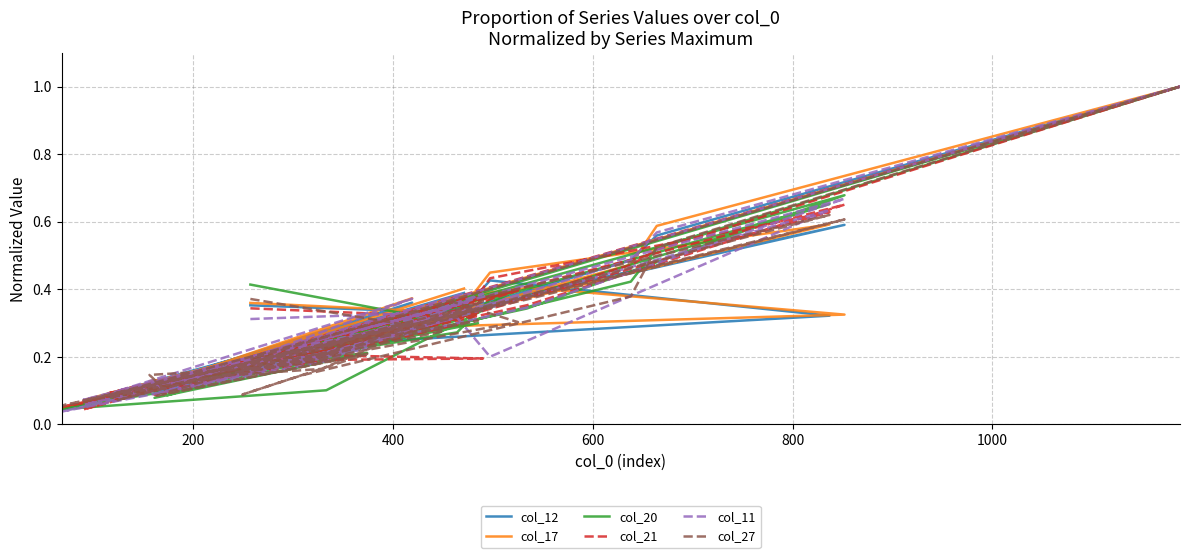

Does the chart have visible grid lines?

Yes